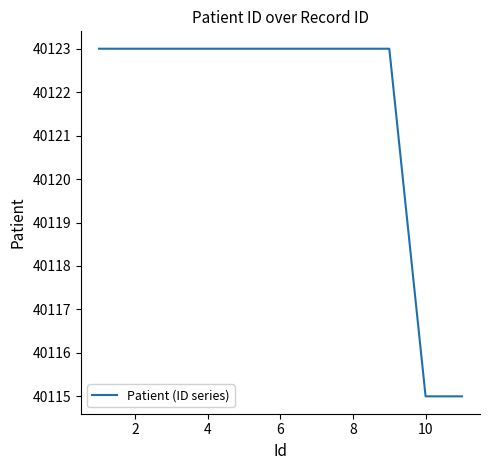

What is the maximum value shown in the chart?

40123